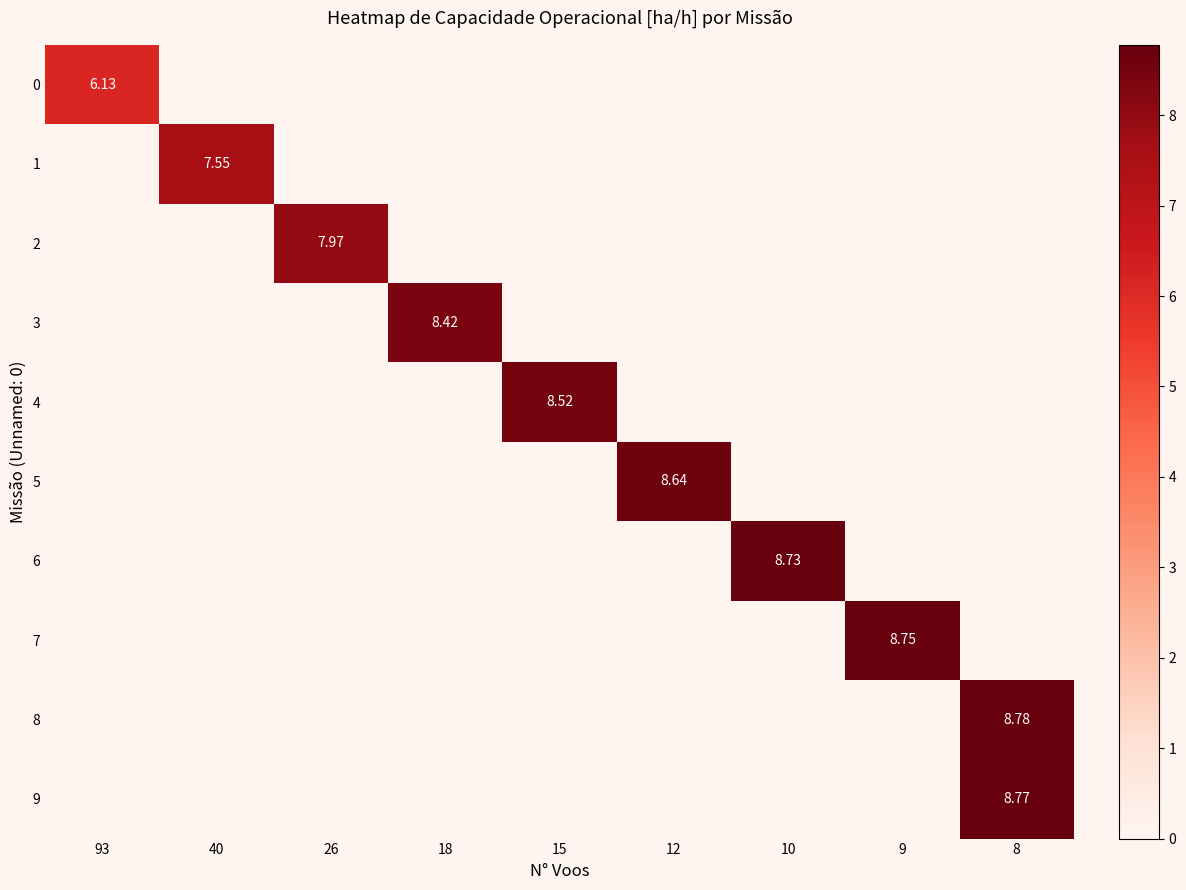

How many positive values does the 7 series have?

1